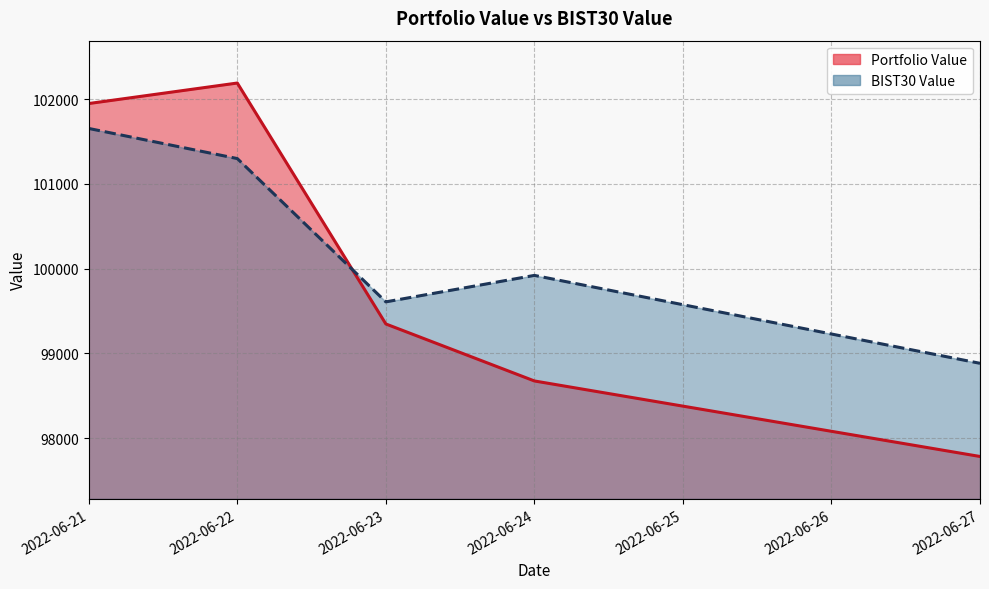

What is the average value of the Portfolio Value series?

99989.4